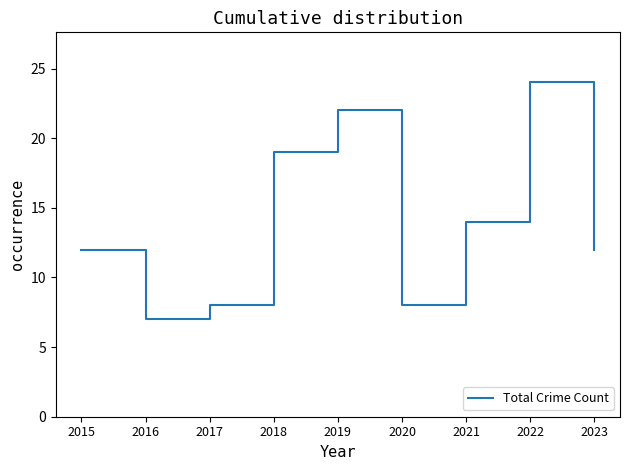

True or false: the data shows 14 at 2019.

False